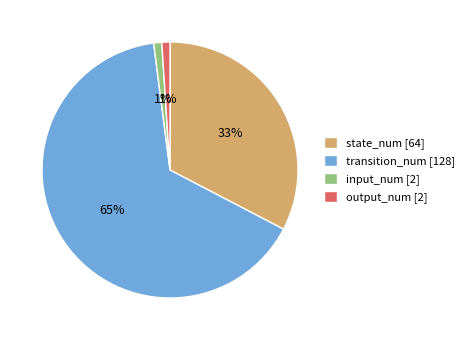

True or false: input_num accounts for 1% of the total.

True